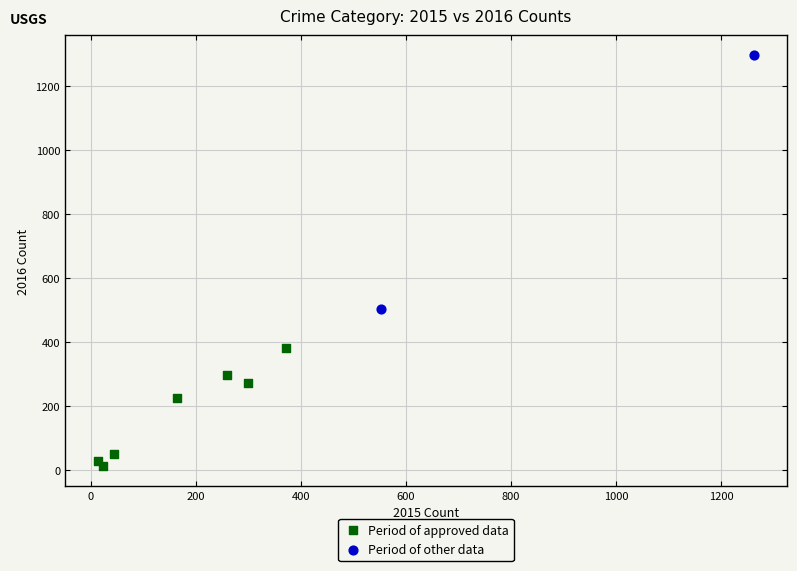

What are all the series names shown in the legend?

Period of approved data, Period of other data